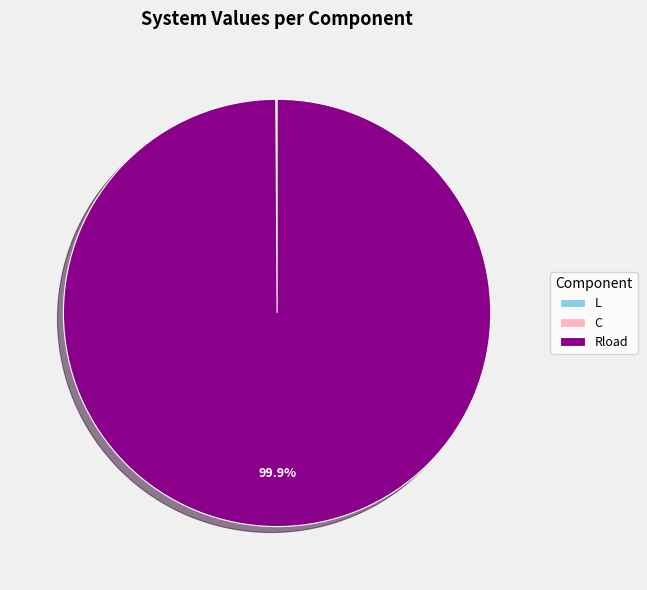

What portion of the pie excludes Rload?

0.1%